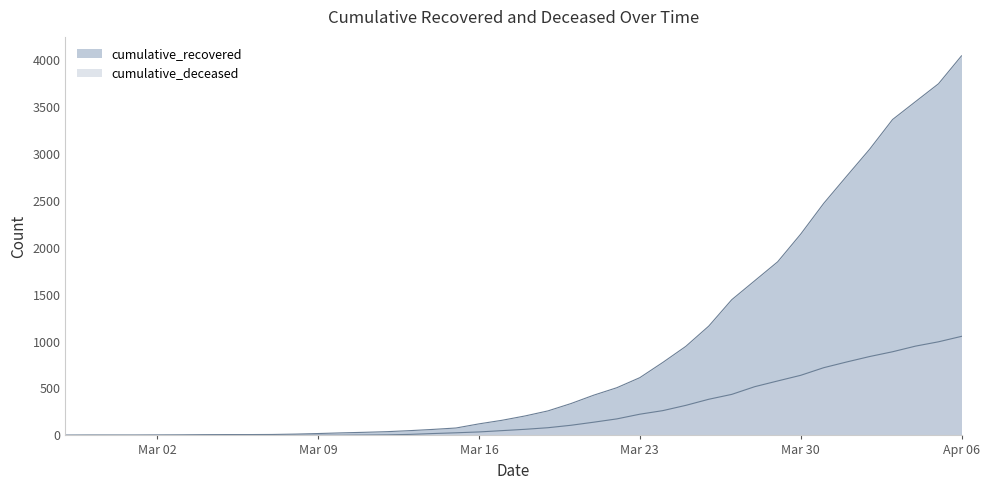

Does the chart have visible grid lines?

No